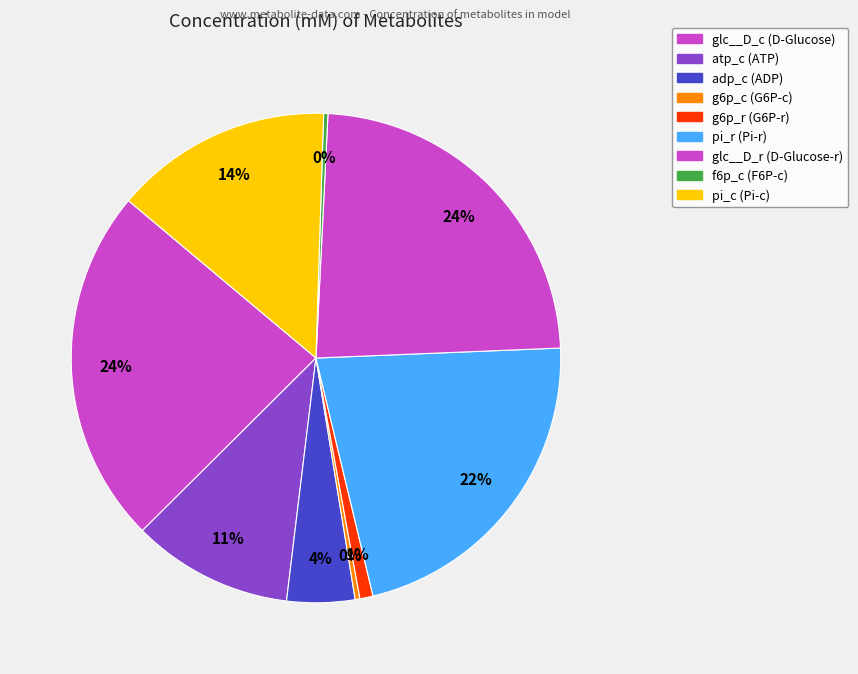

To the nearest percent, what is the average slice percentage?

11%